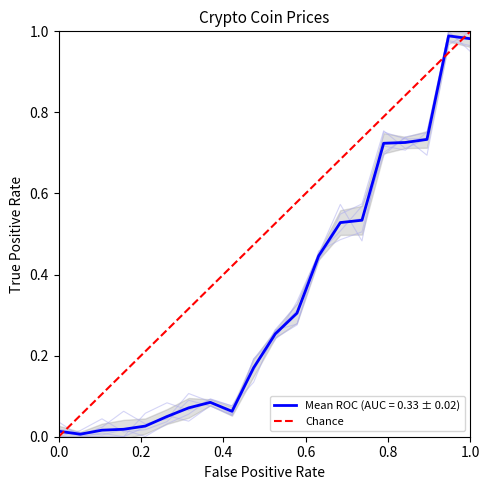

What is the greatest value displayed?

1